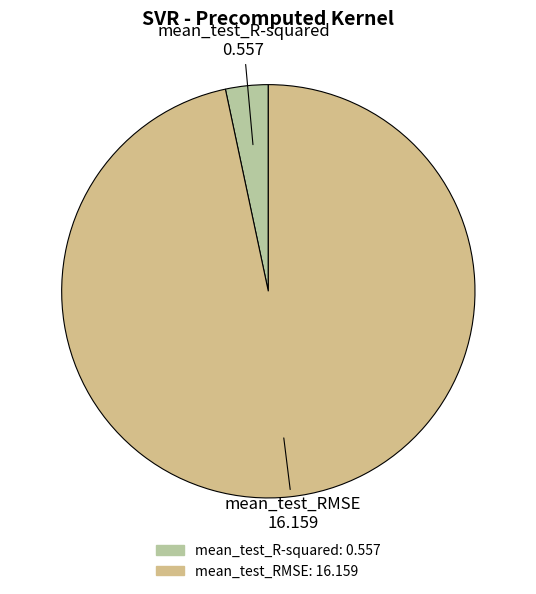

Is there a majority slice in this chart?

Yes